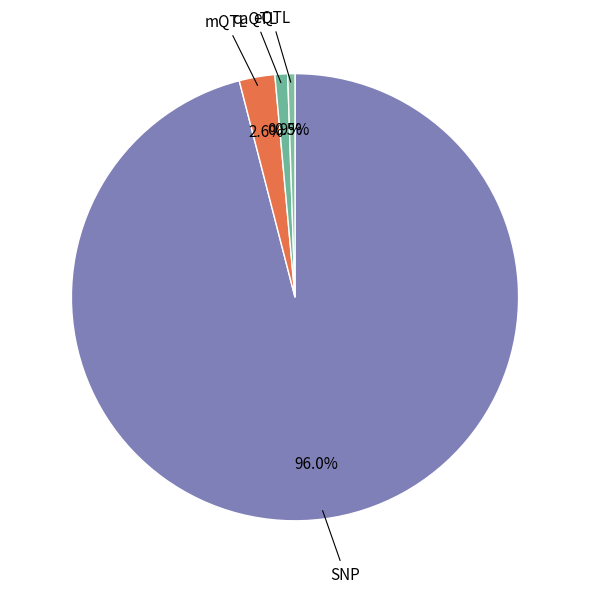

What percentage is NOT represented by eQTL?

99.5%